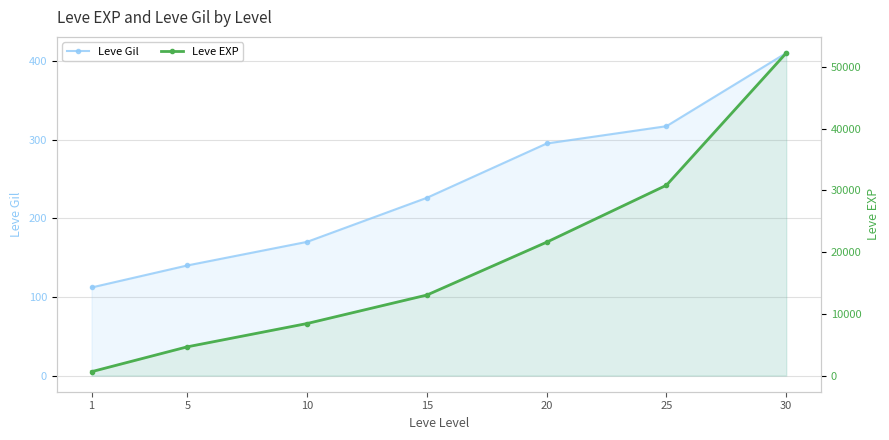

Is it true that Leve Gil equals 112 at 1?

True